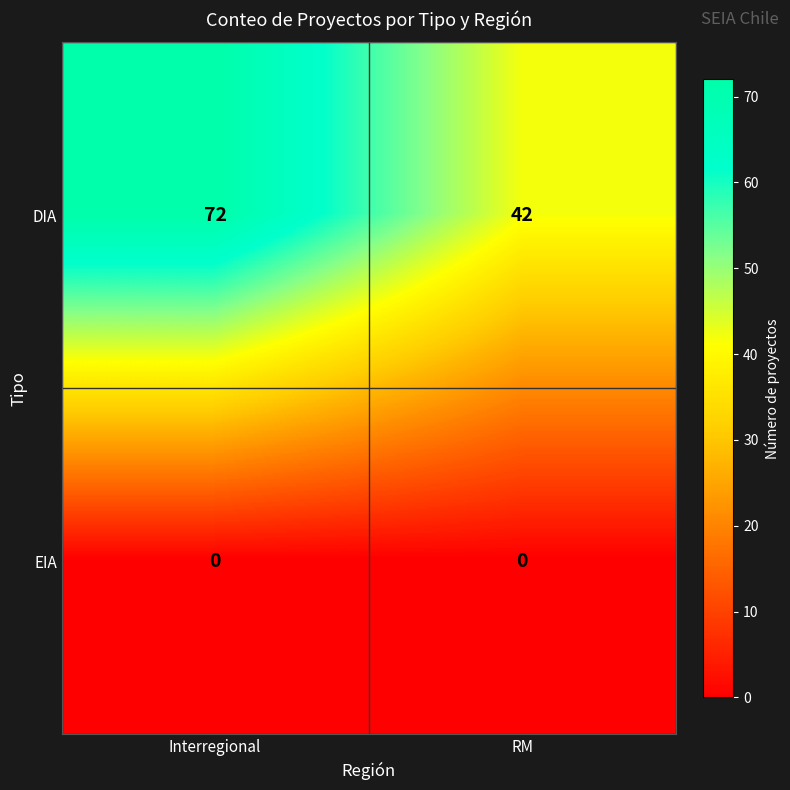

The value of EIA at RM is 0. True or false?

True